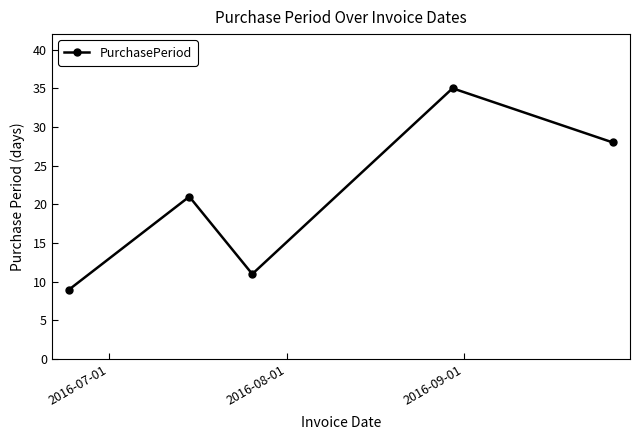

True or false: the data has more than 0 interior local peaks.

True